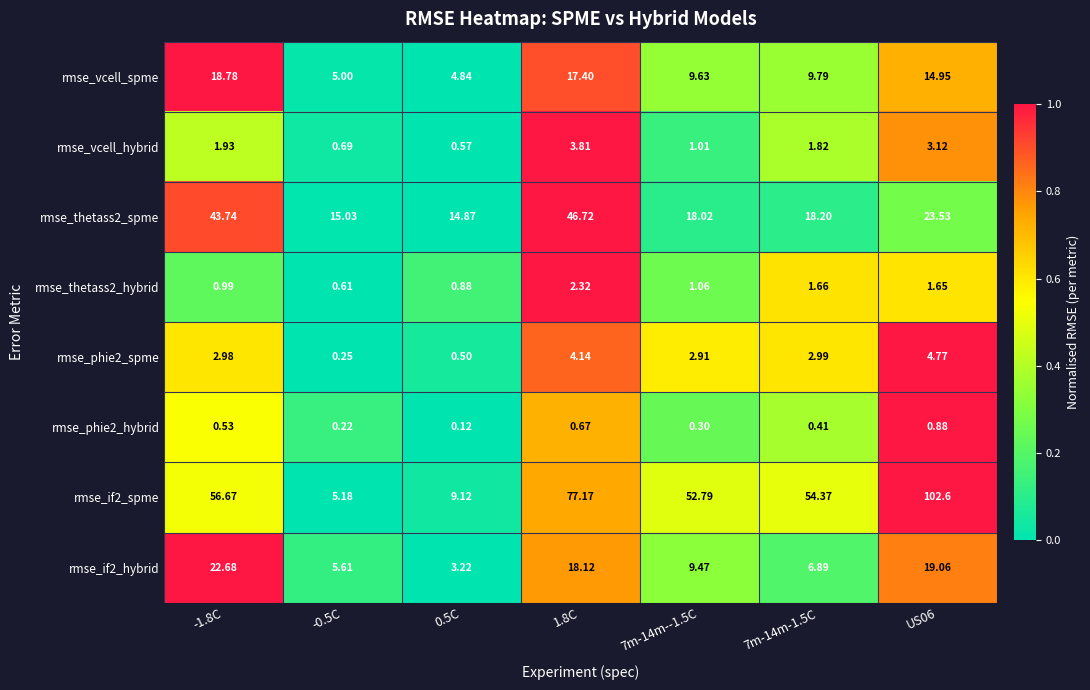

Is the value of rmse_phie2_spme at 7m-14m--1.5C greater than the value of rmse_vcell_hybrid at -1.8C?

Yes